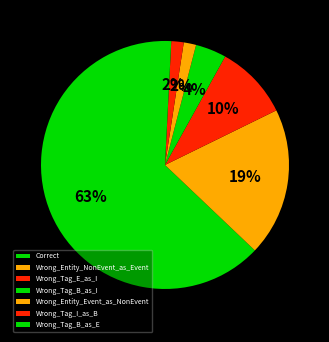

Combined, what portion of the pie is Correct and Wrong_Entity_NonEvent_as_Event?

82.3%